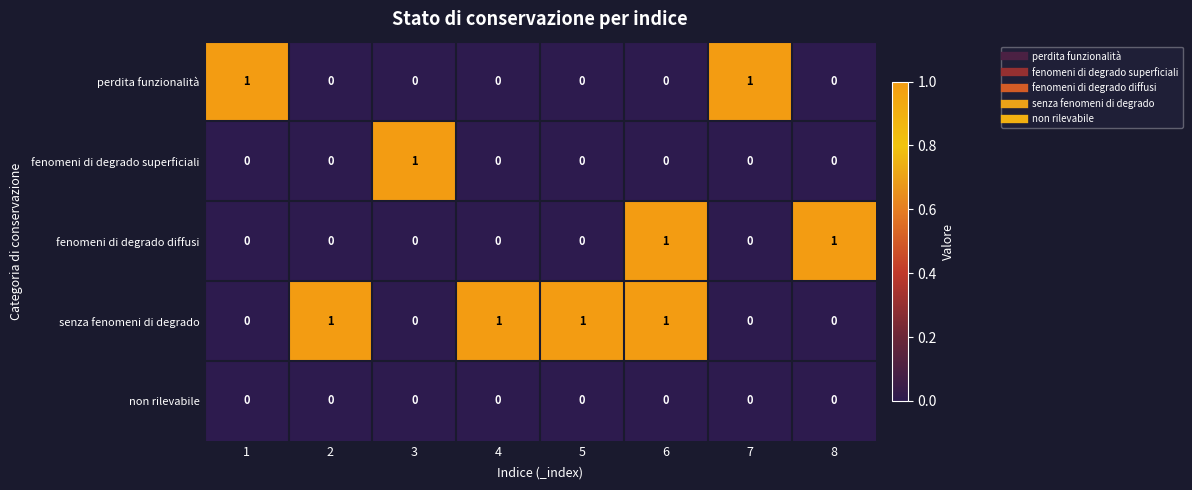

At which category is the sum across all series the highest?

6